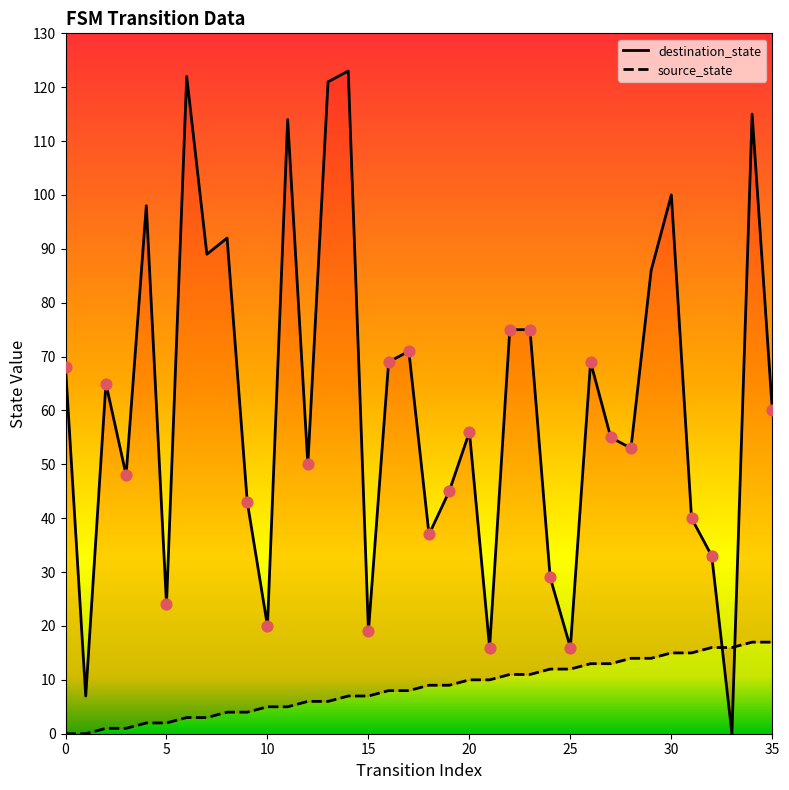

What are all the series names shown in the legend?

source_state, destination_state